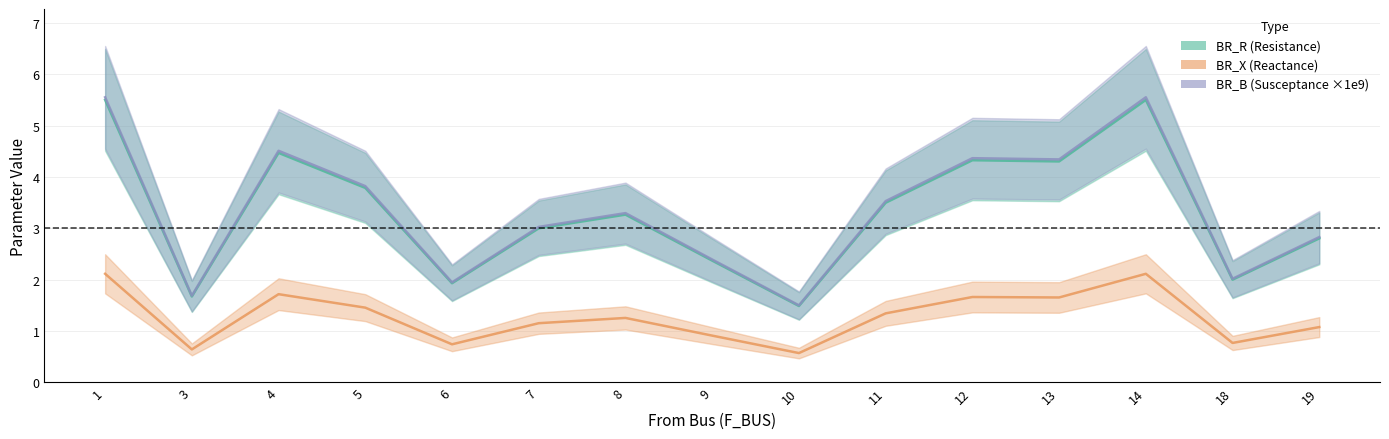

Is the value of BR_B (×1e9) at 4 greater than the value of BR_X at 6?

Yes